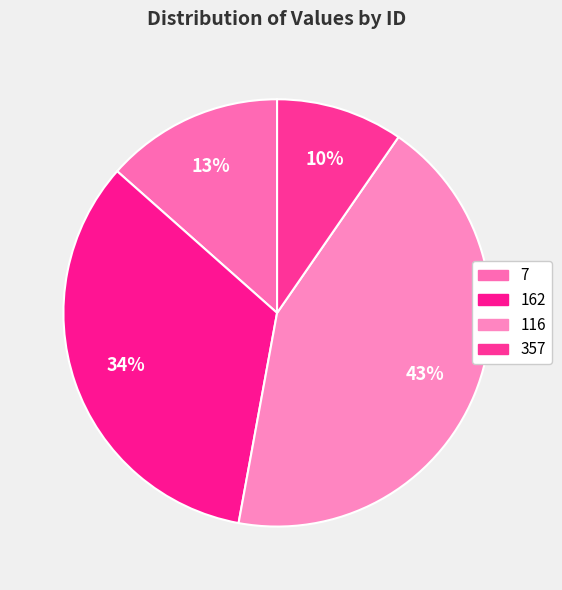

Count the number of slices in the pie.

4